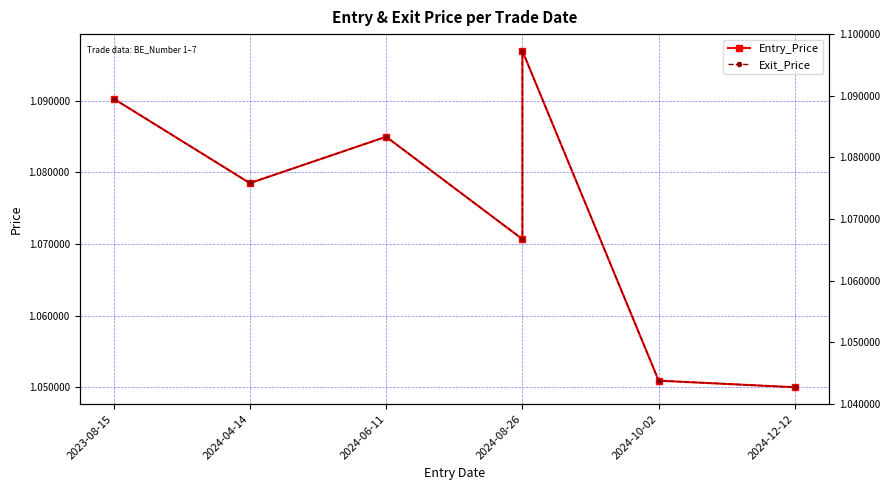

What is the total value across all series at 2024-12-12?

2.1